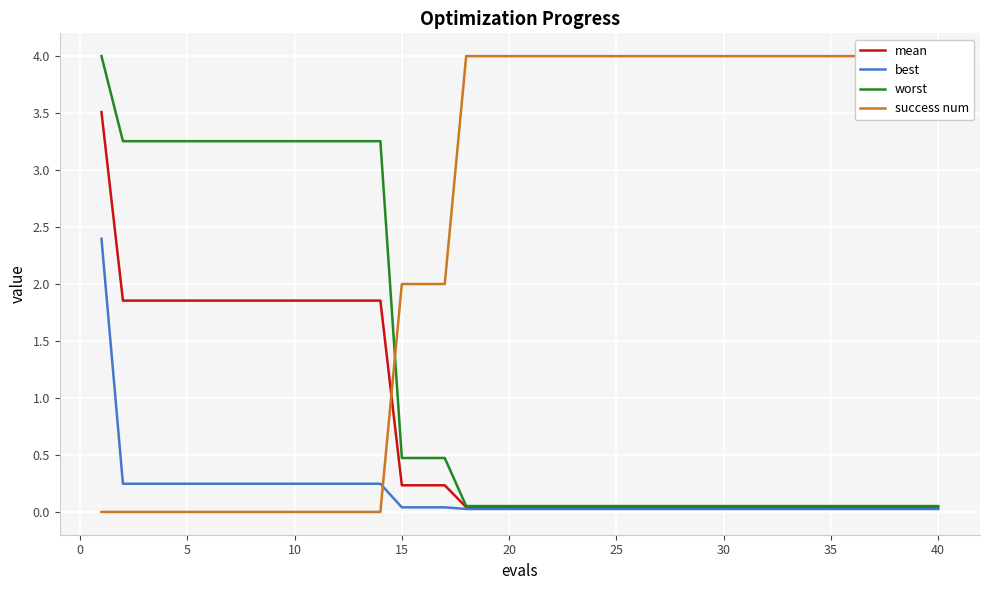

What is the highest value of the mean series?

3.5